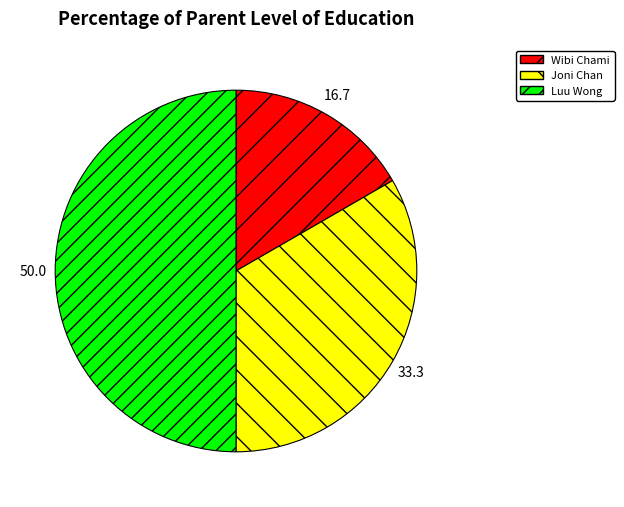

Which slice is the largest?

Luu Wong